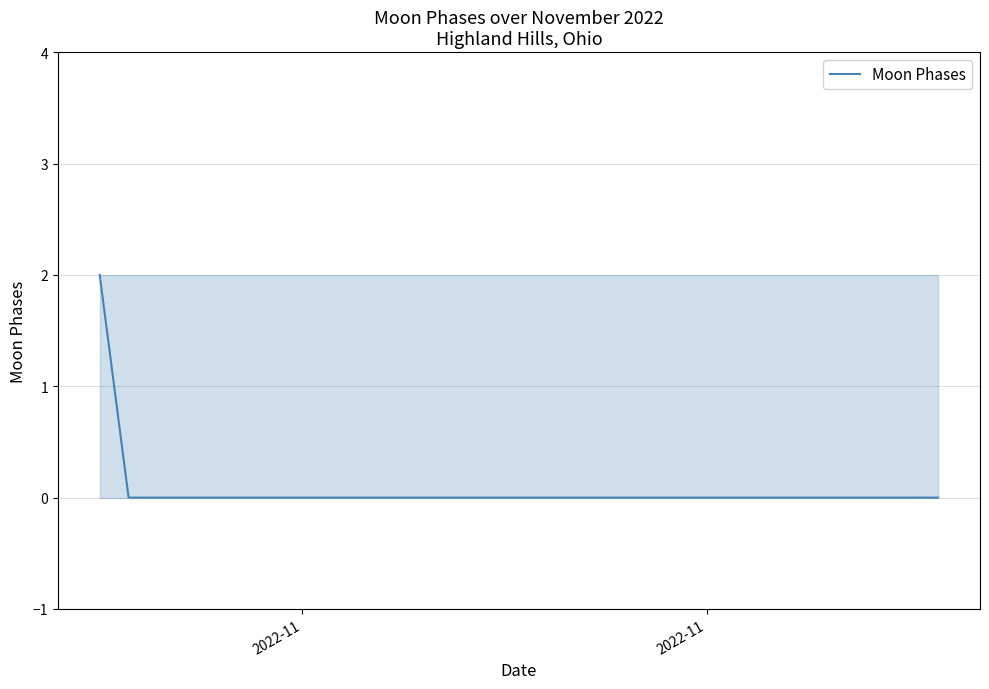

What is the greatest value displayed?

2